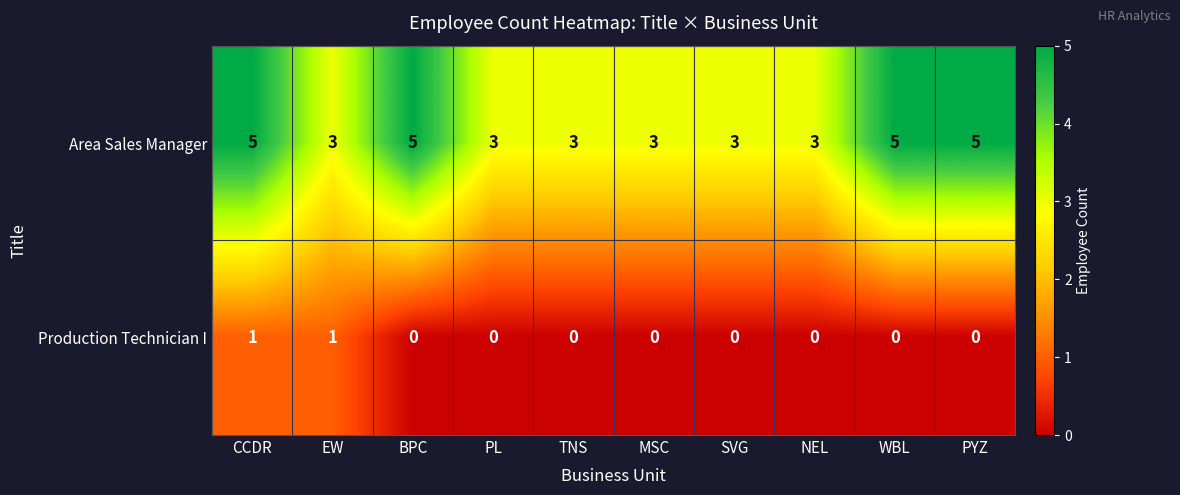

What is the sum of all Area Sales Manager values?

38